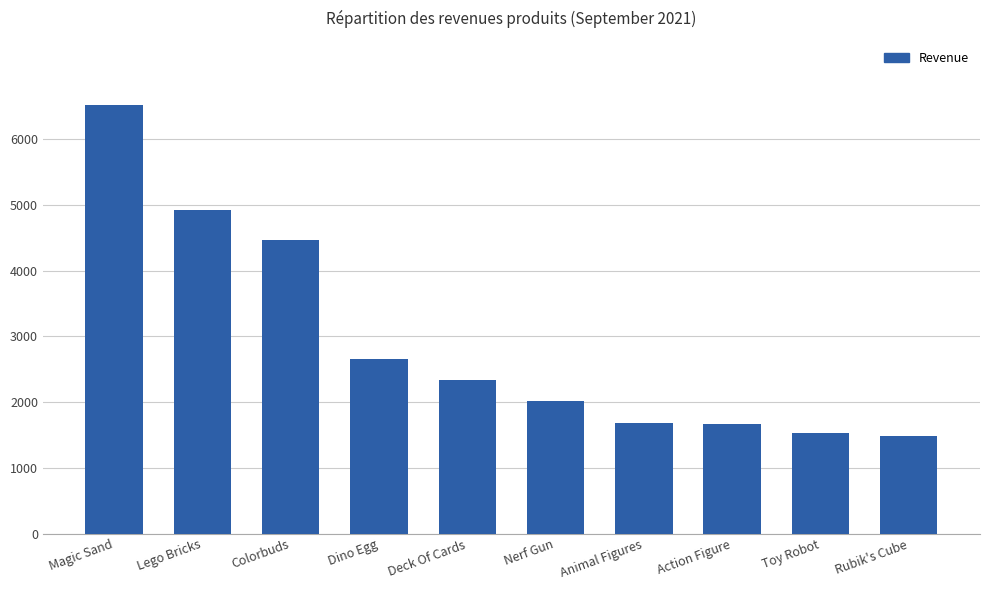

Which has a higher value, Animal Figures or Colorbuds?

Colorbuds